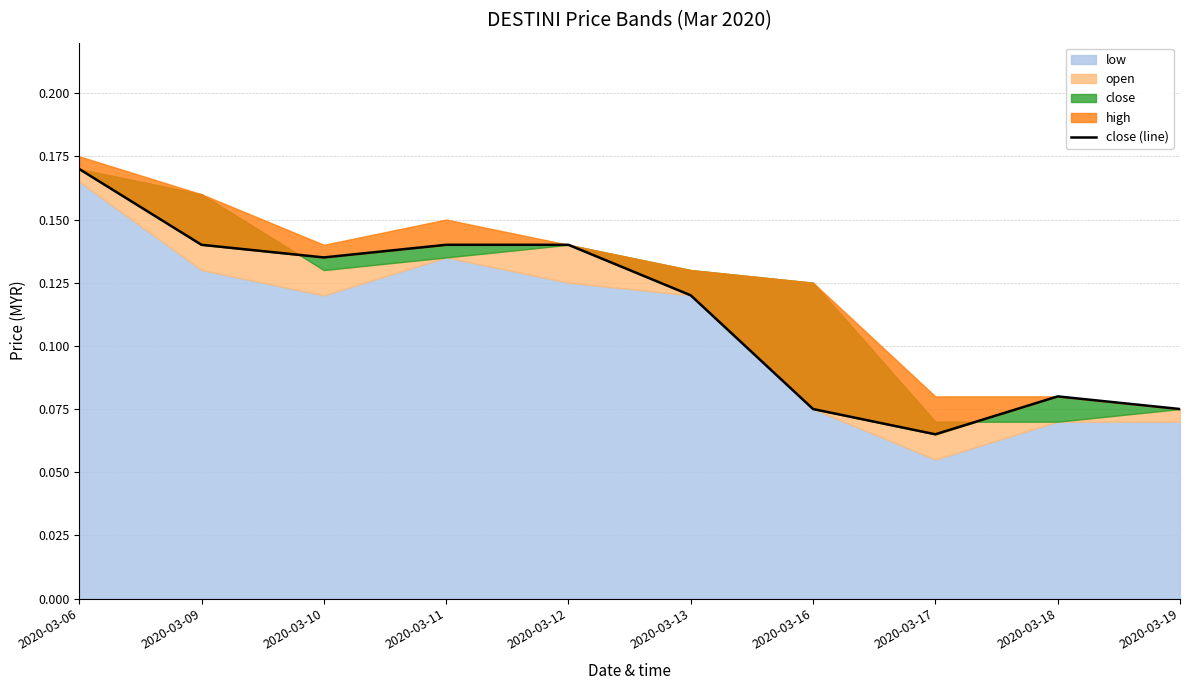

What is the difference between the second highest and minimum values?

0.1